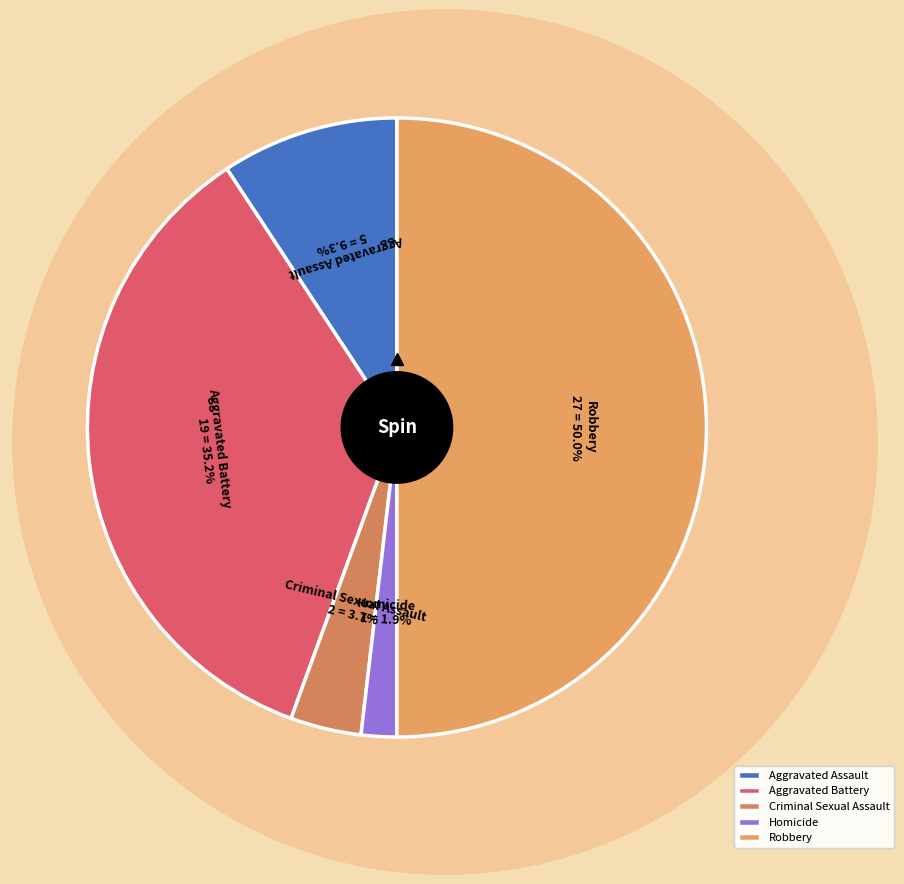

Which has a higher value, Aggravated Battery or Criminal Sexual Assault?

Aggravated Battery